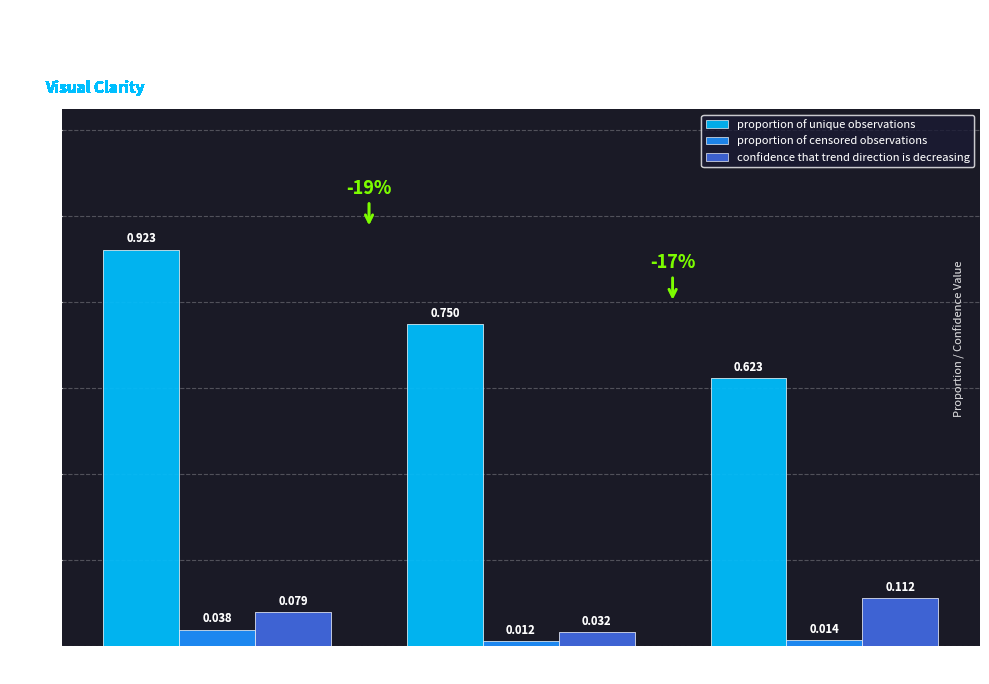

How many data points does each series have?

3